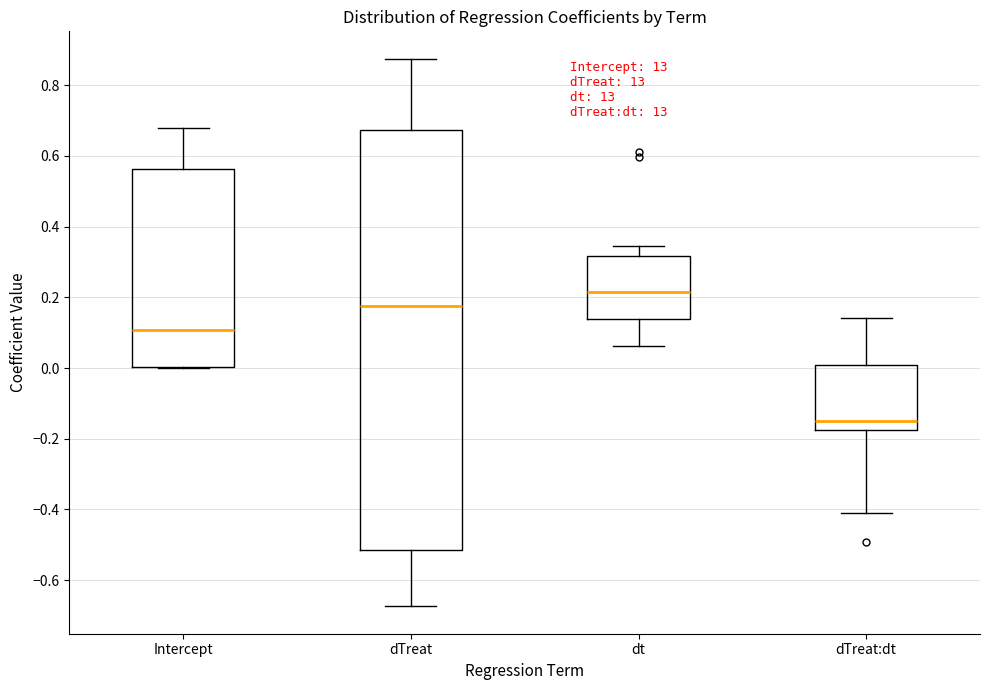

Which box has the highest median line?

dt